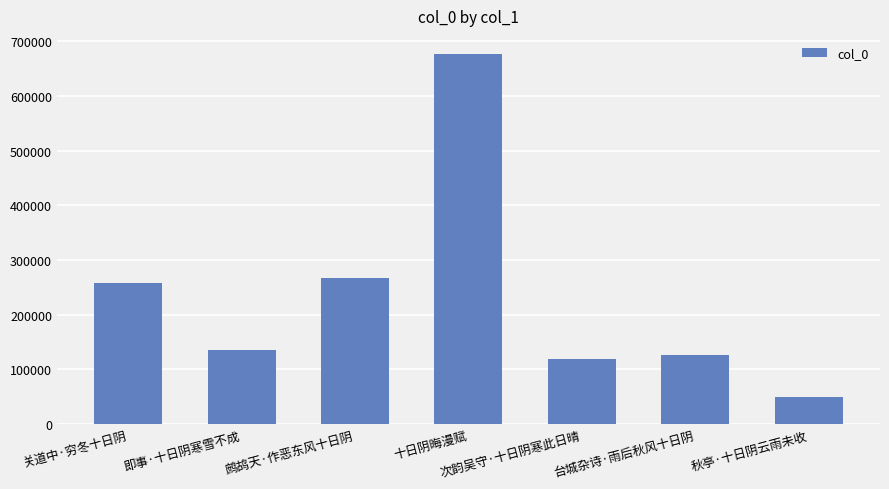

Reading left to right, list all the values displayed in this chart.

258257	135402	267716	676246	119931	127351	50571